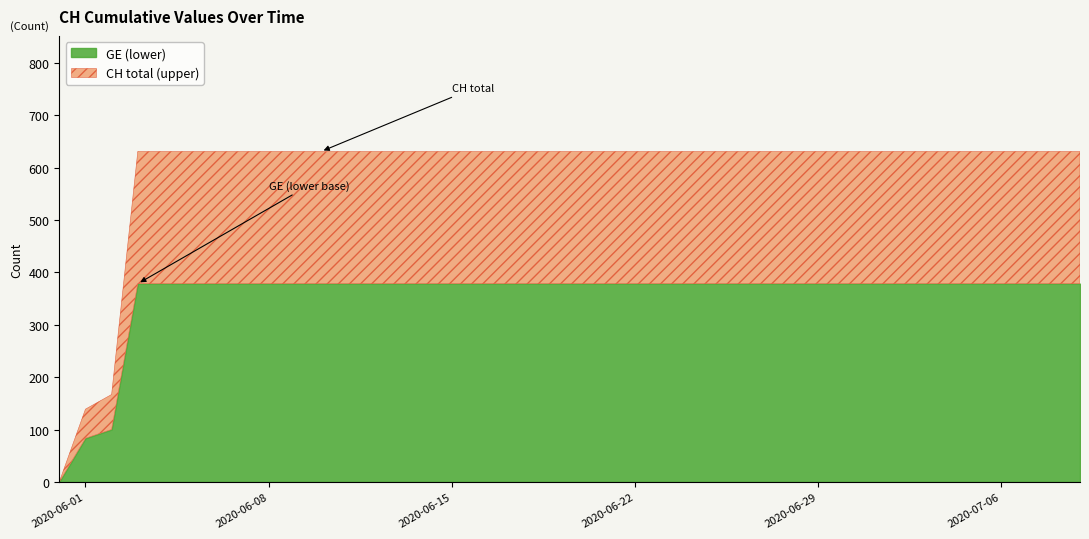

What position from the left is 2020-06-12?

13